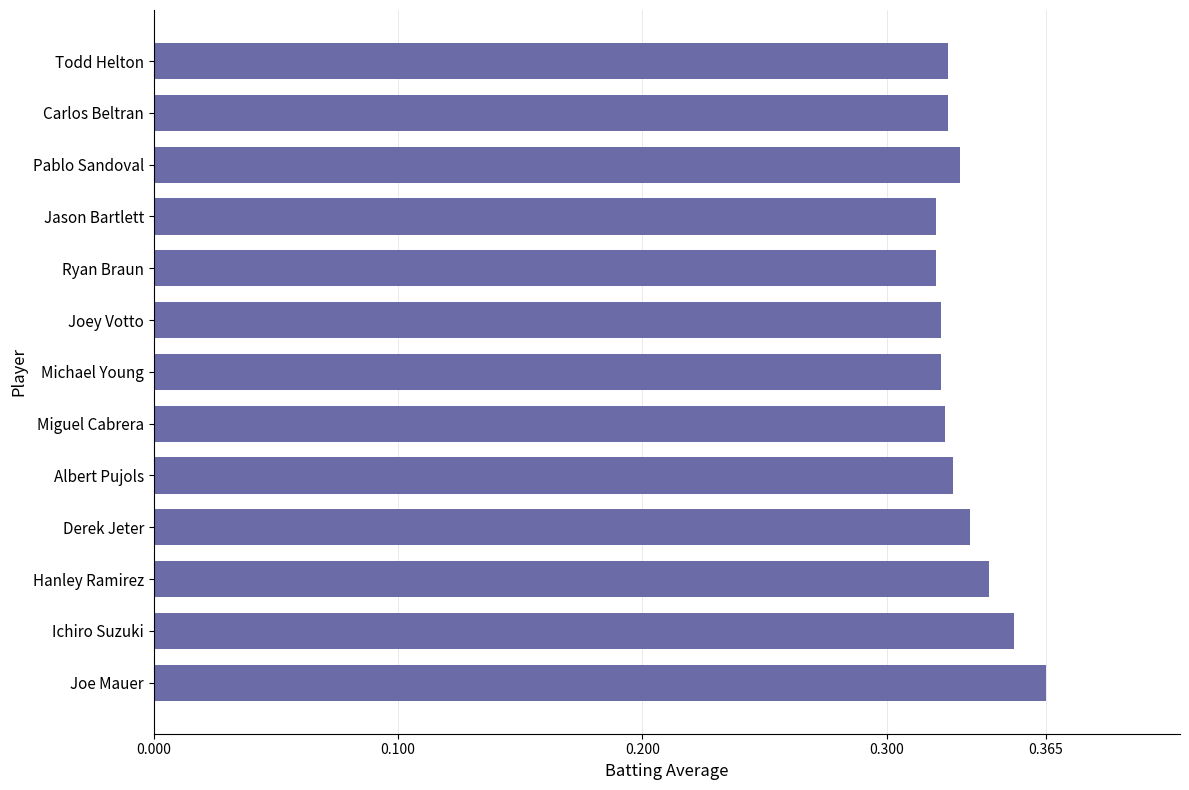

Is it true that the value at Hanley Ramirez is 0.2?

False